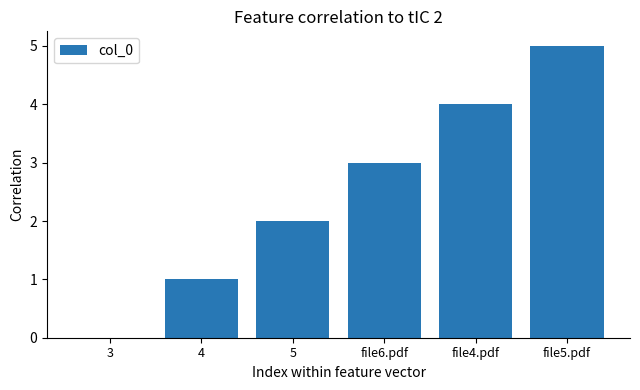

What is the ratio of the value at 4 to the value at file5.pdf?

0.2